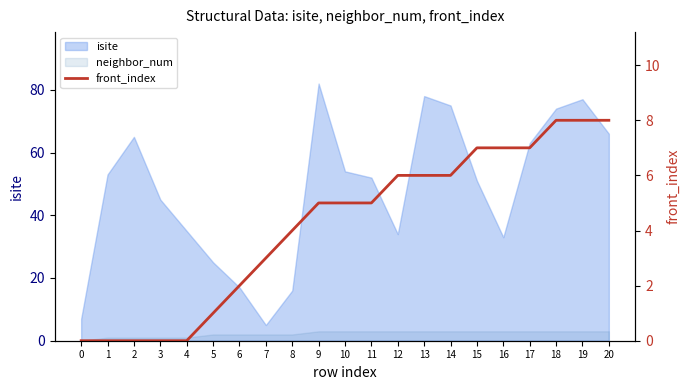

At which label is the value closest to 4?

8